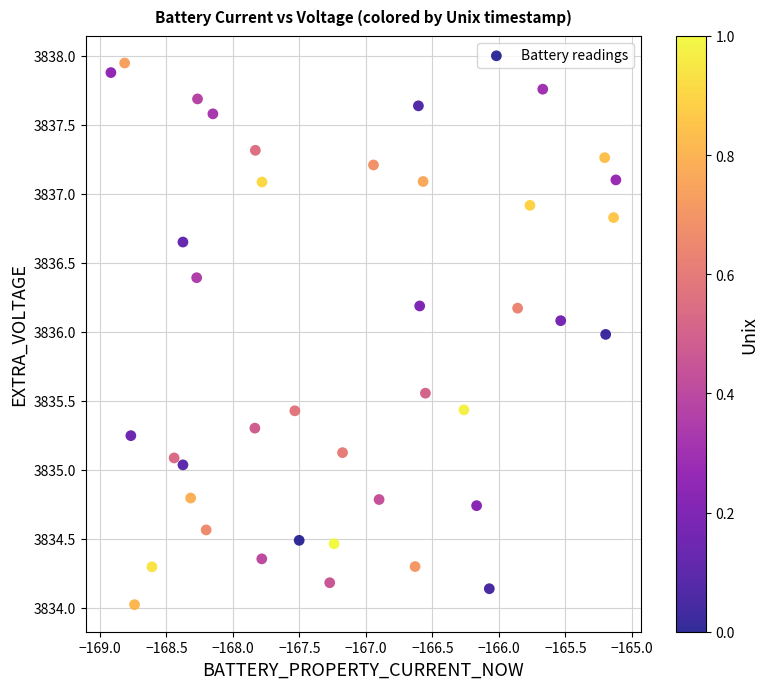

What is the range of X values (max minus min)?

3.8